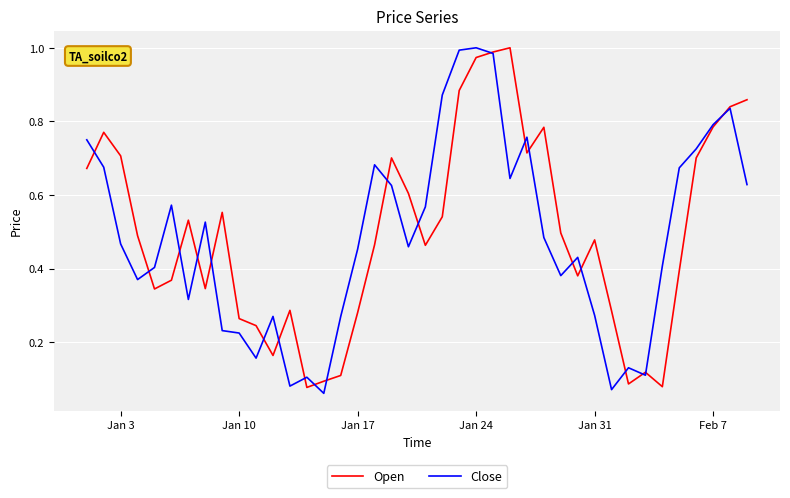

Rank the series by their maximum value, from highest to lowest.

Open, Close